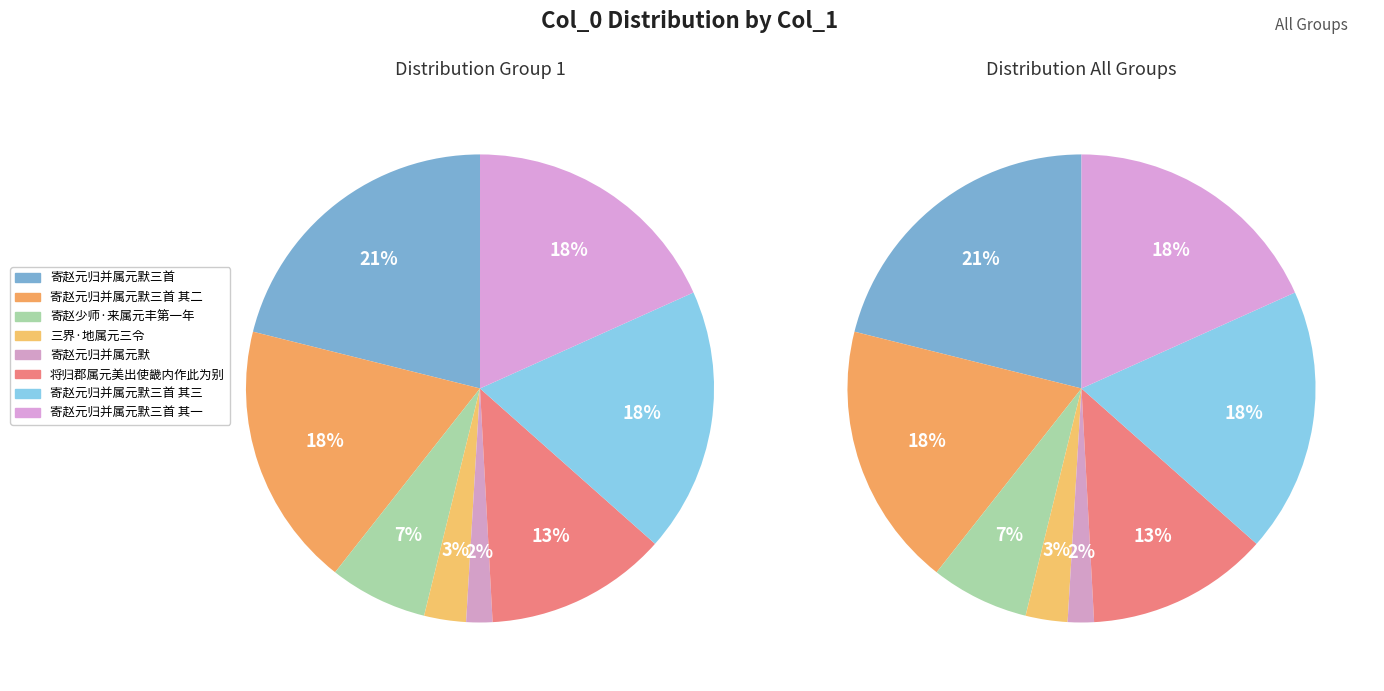

Rank the categories by value from highest to lowest.

寄赵元归并属元默三首, 寄赵元归并属元默三首 其一, 寄赵元归并属元默三首 其二, 寄赵元归并属元默三首 其三, 将归郡属元美出使畿内作此为别, 寄赵少师·来属元丰第一年, 三界·地属元三令, 寄赵元归并属元默